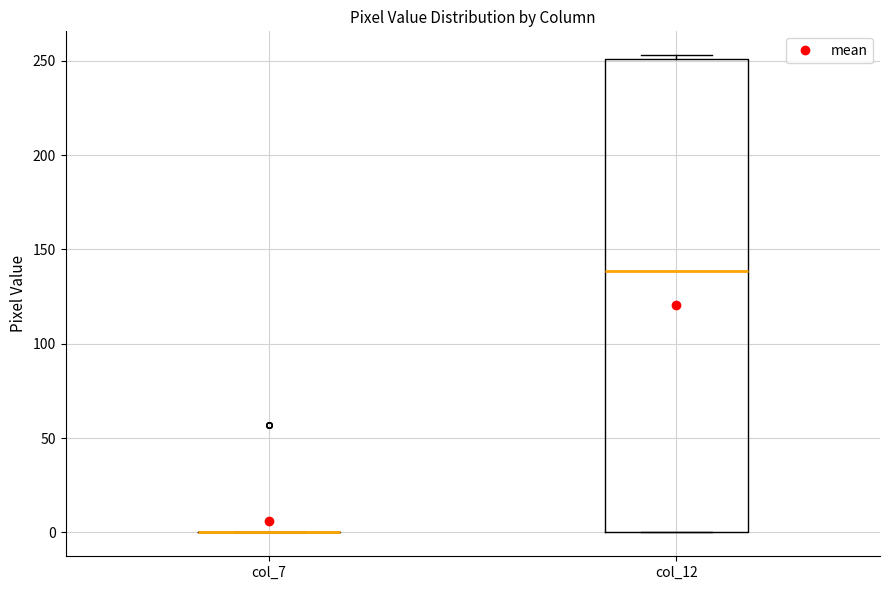

Which box is the tallest, from its lower edge to its upper edge?

col_12